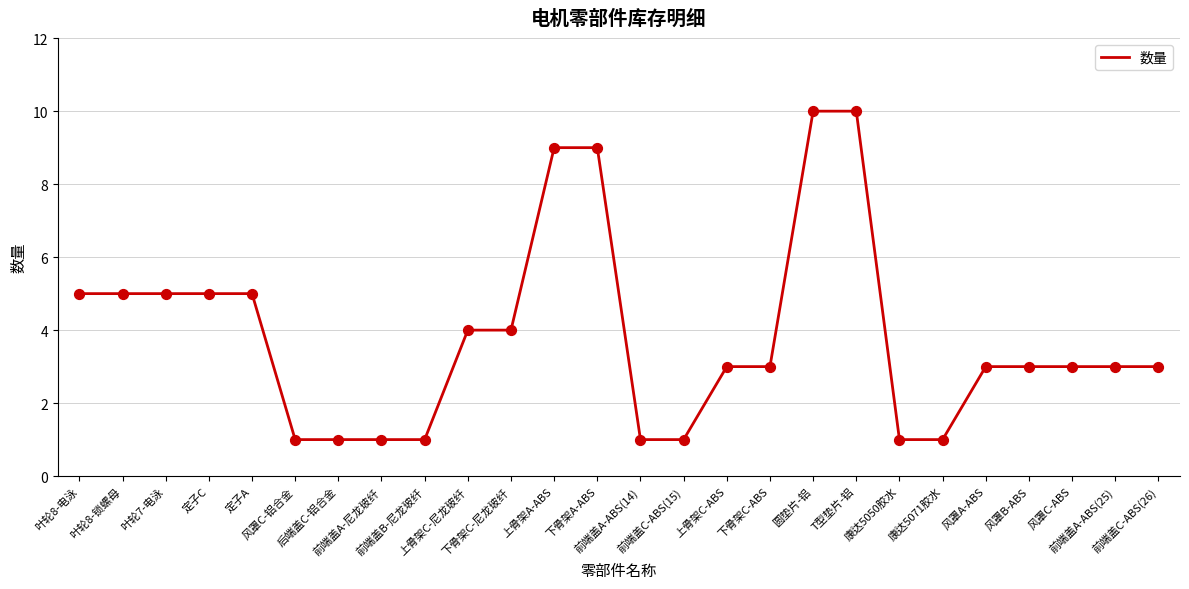

Between 风罩B-ABS and 叶轮8-锁螺母, which is larger?

叶轮8-锁螺母